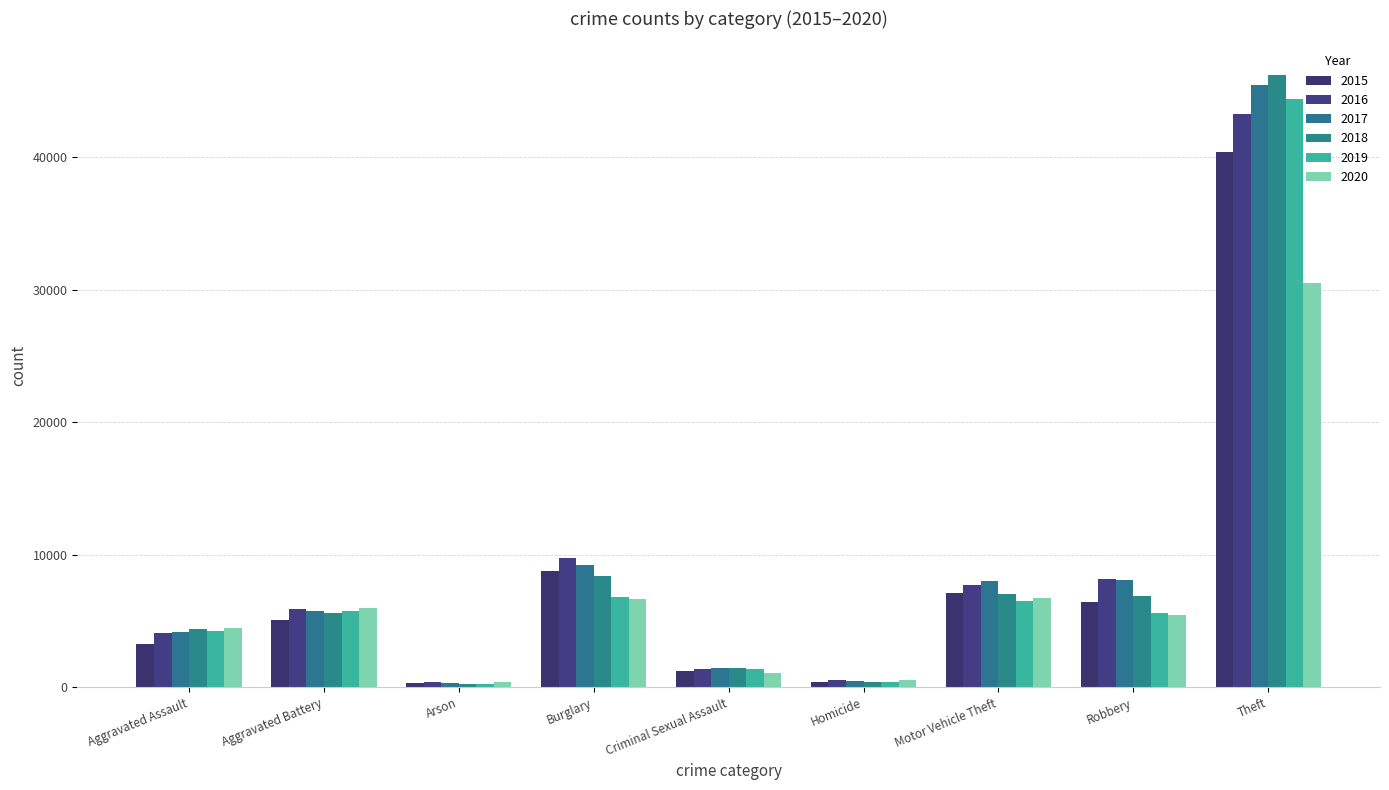

How many data points in 2020 are less than 5463?

4